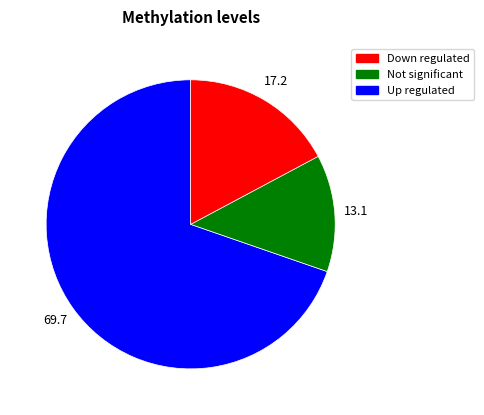

Is there any slice that represents more than half of the pie?

Yes